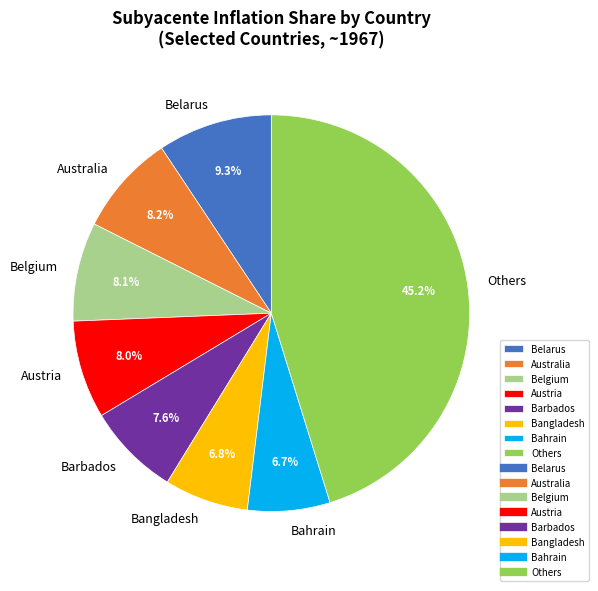

Approximately how many times larger is the value at Australia compared to Austria?

1.0